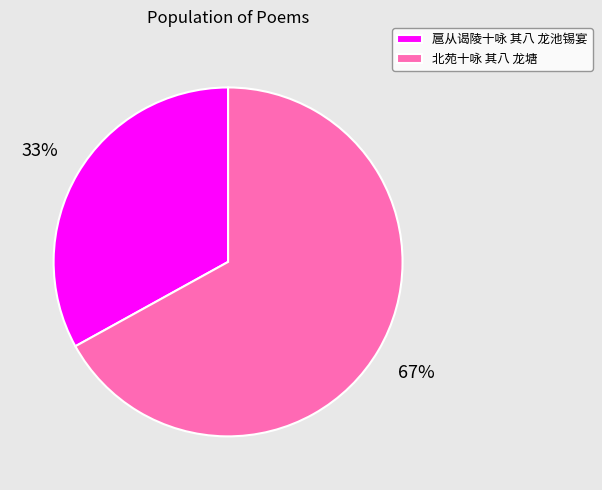

The 北苑十咏 其八 龙塘 slice represents 67% of the pie. True or false?

True